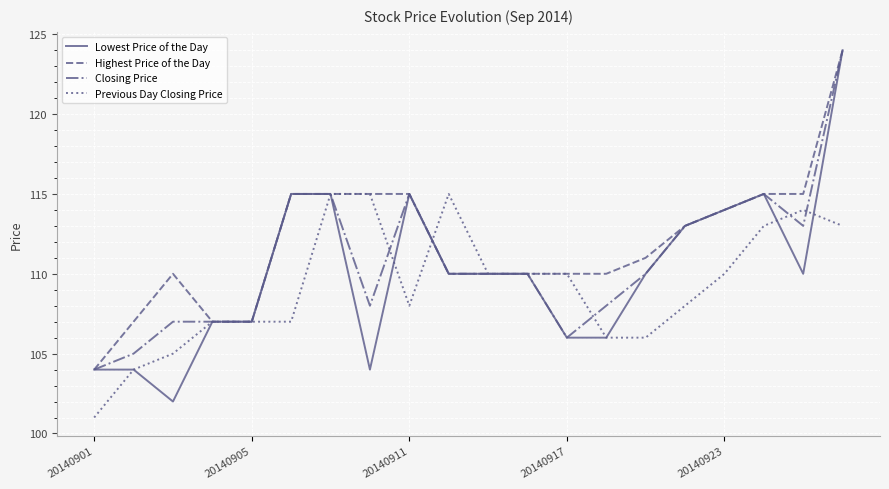

Does the chart have visible grid lines?

Yes